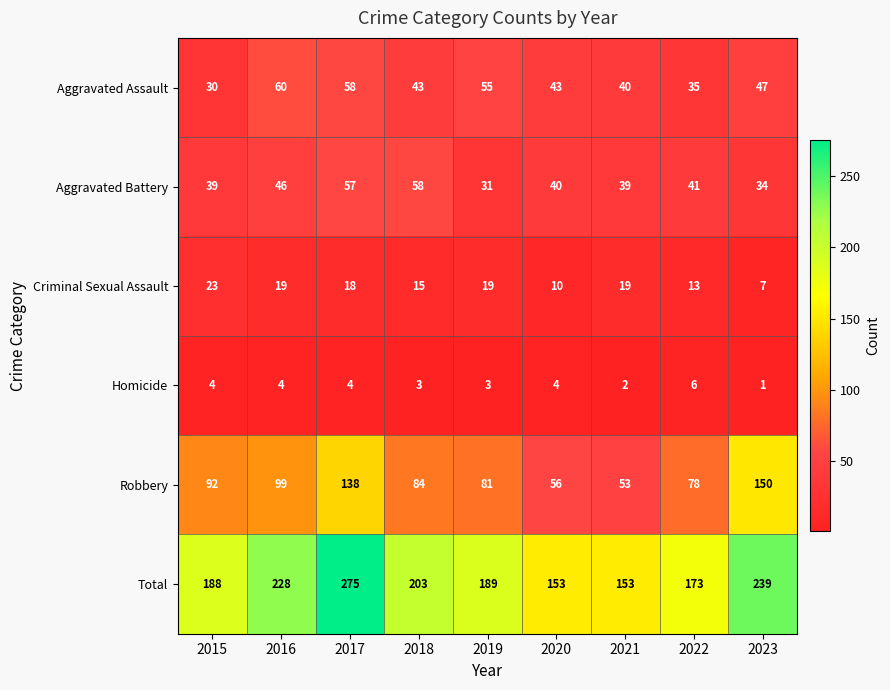

What is the approximate value of Aggravated Battery at 2016?

46